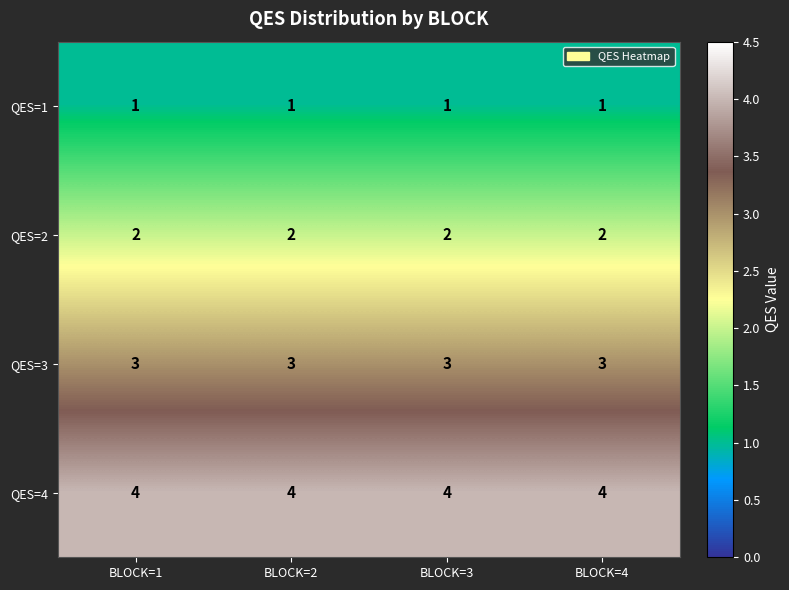

Which series has the largest total across all categories?

QES=4